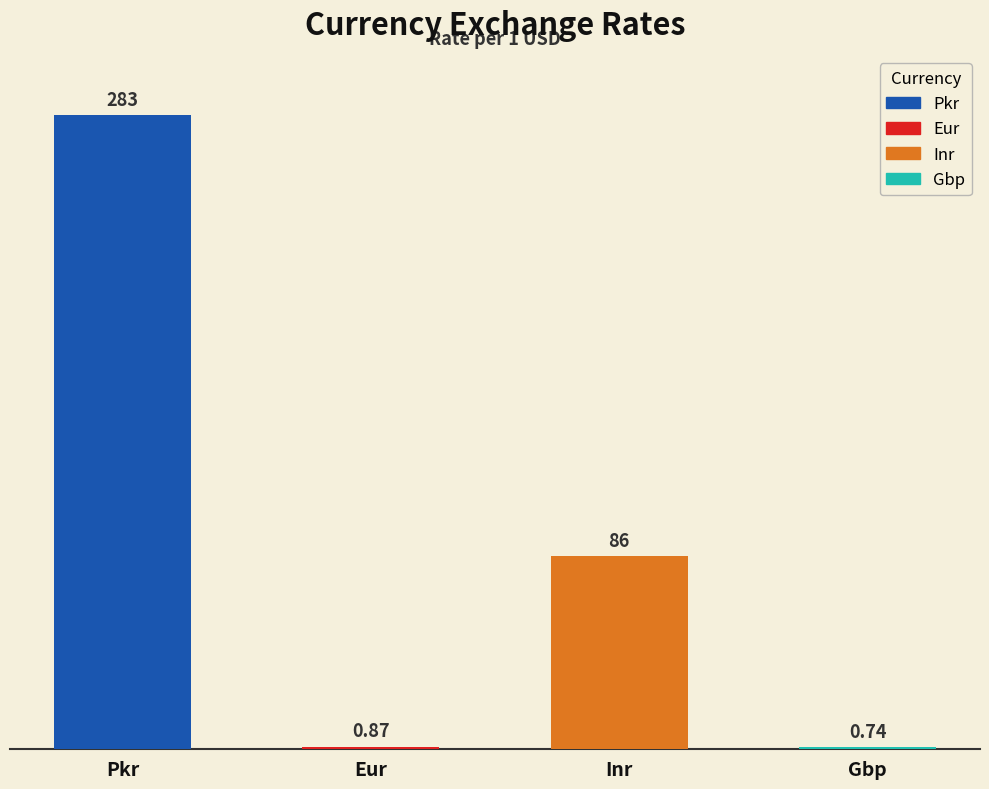

The value at Pkr is 283.0. True or false?

True